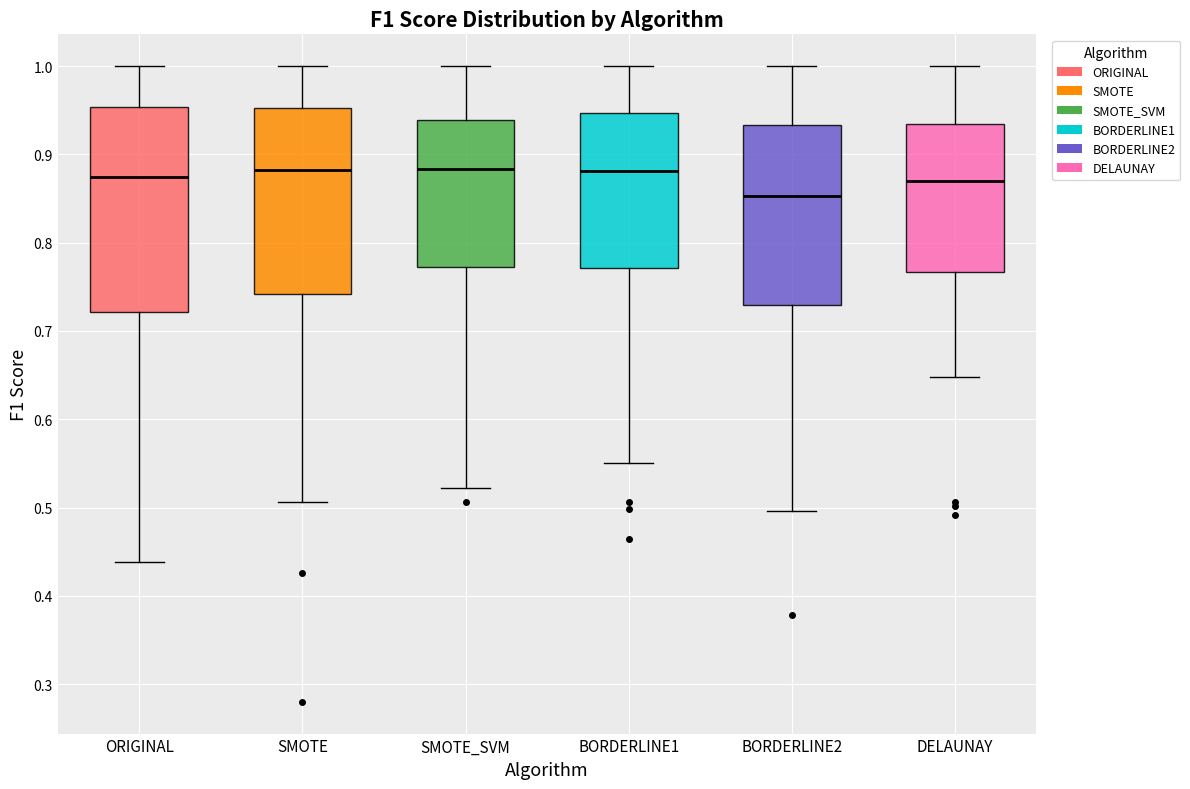

Comparing the boxes themselves (not the whiskers), which one is the tallest?

ORIGINAL